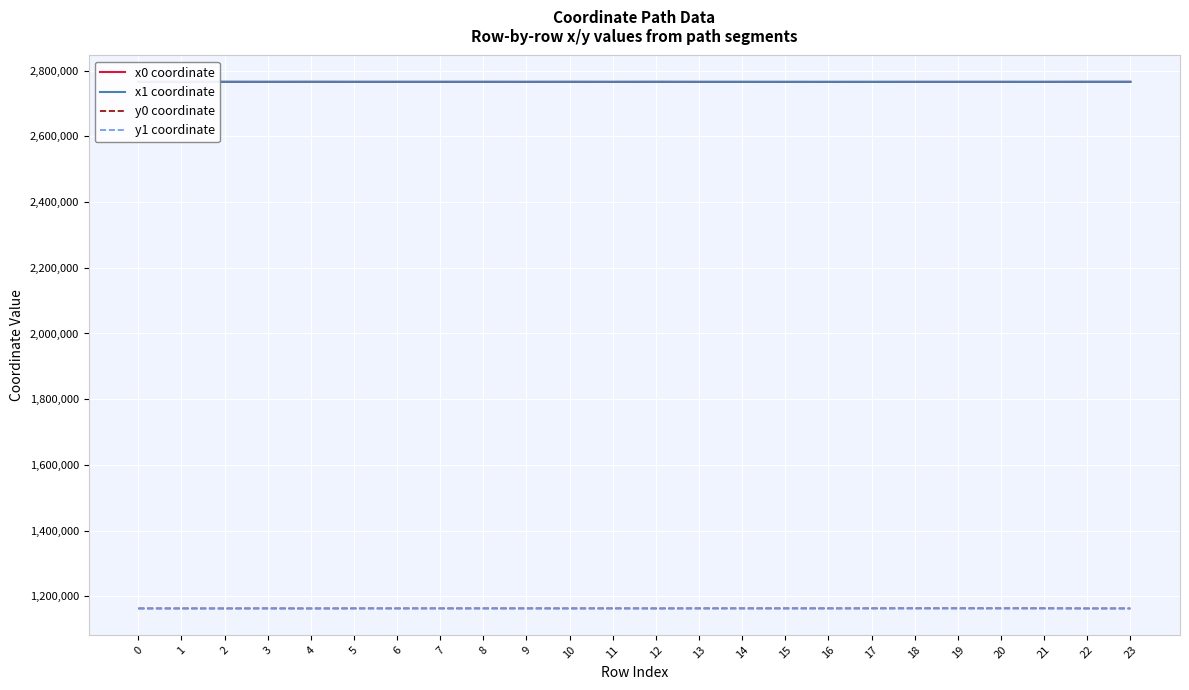

The value of y0 coordinate at 17 is 1163049.4. True or false?

True